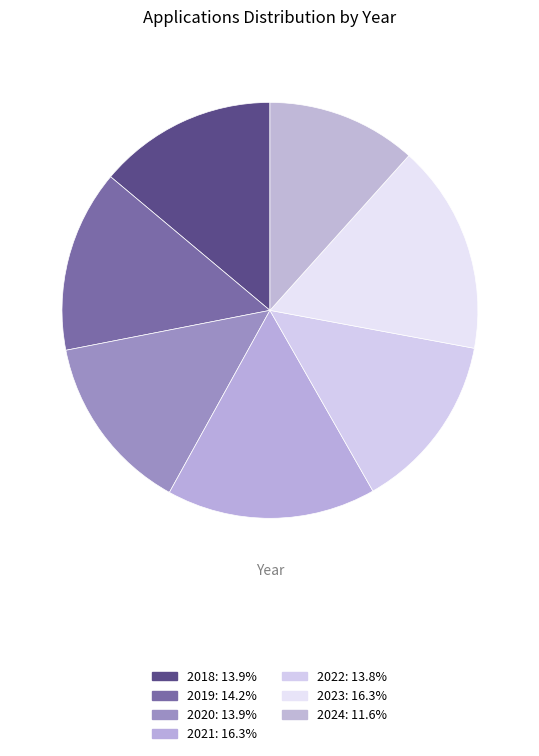

What is the total percentage of 2023 and 2021?

32.6%